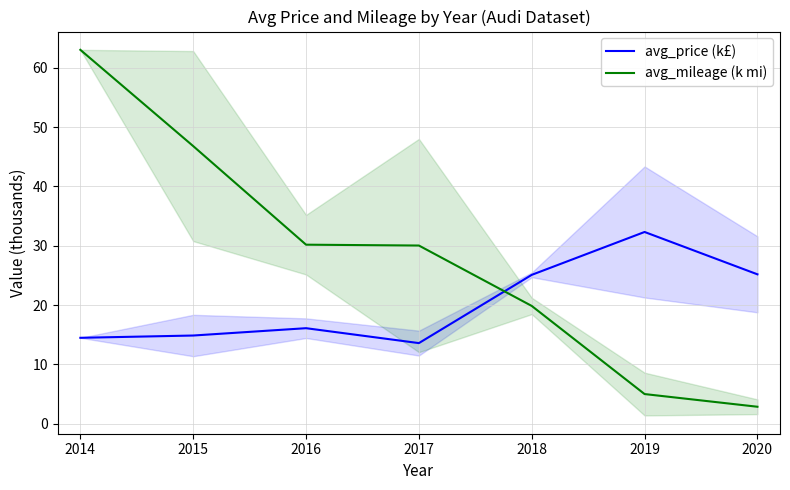

Where is avg_mileage (k mi) nearest to the value 32?

2016